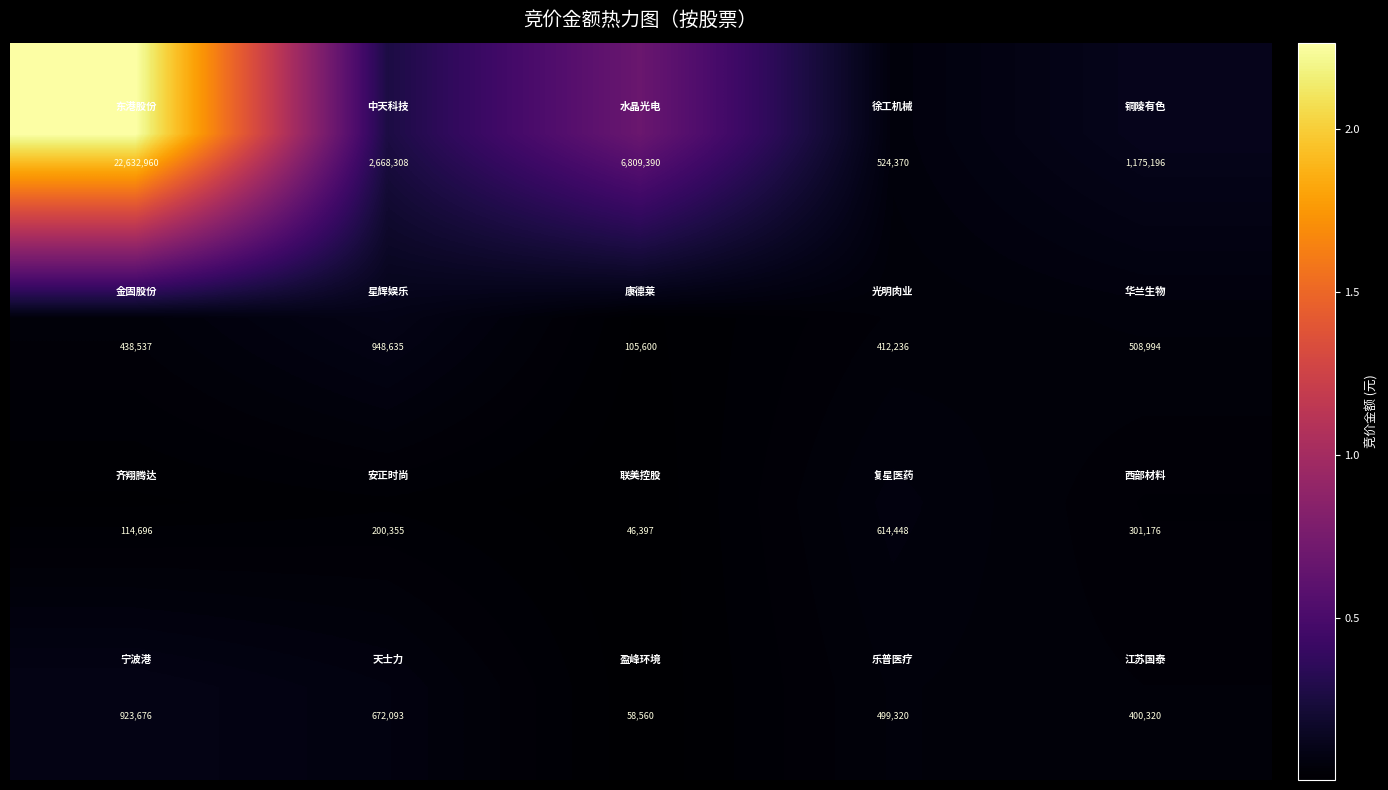

What is the minimum value shown in the chart?

46397